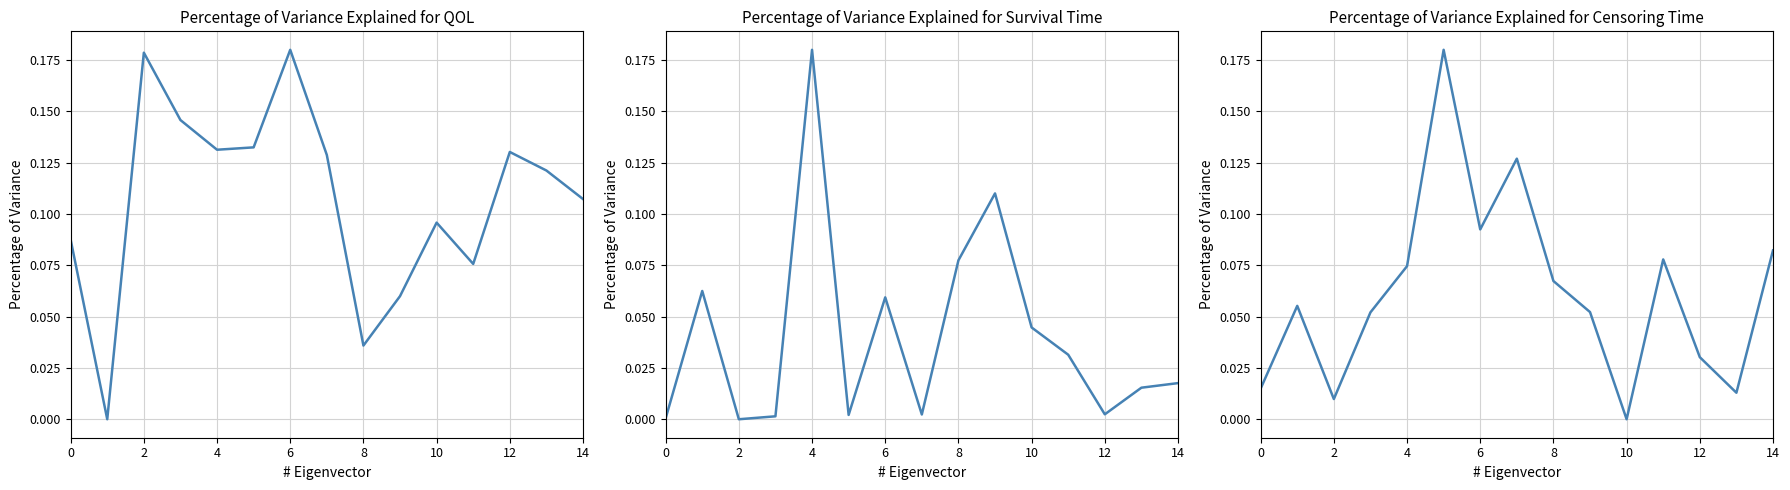

At how many categories does at least one series exceed 0?

15